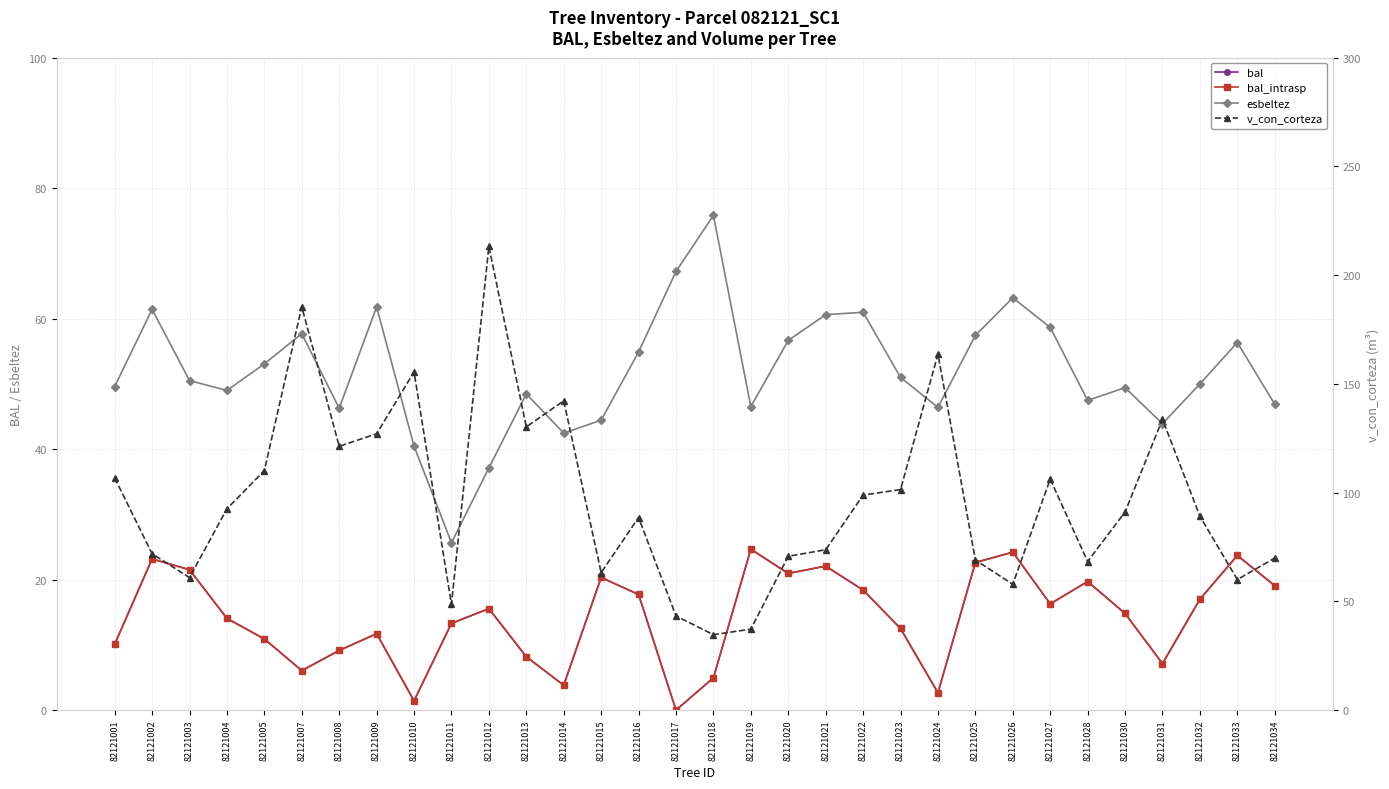

True or false: v_con_corteza and bal intersect in this chart.

False